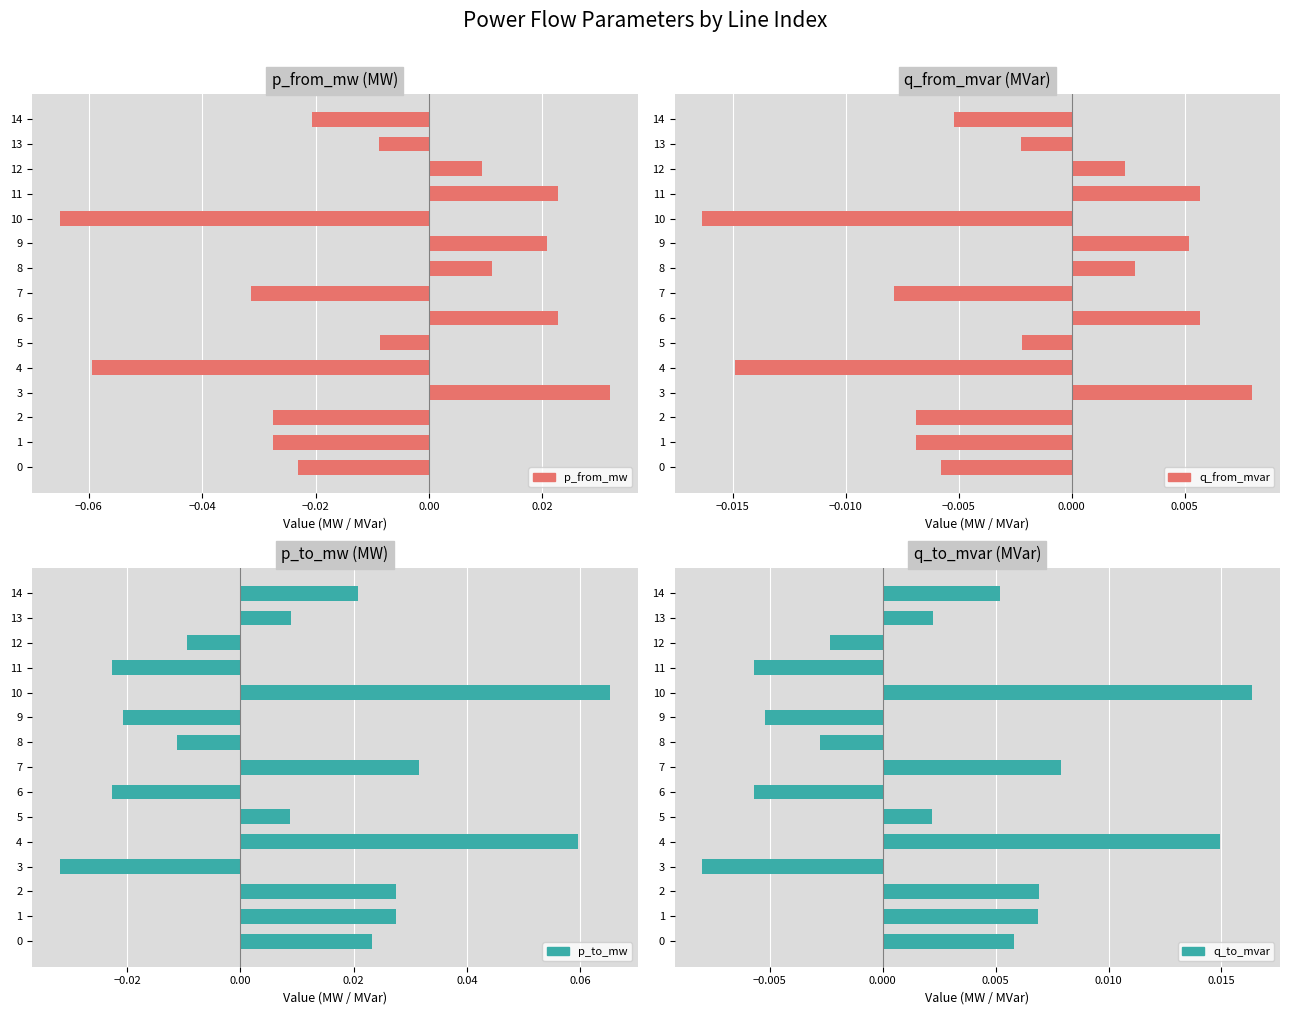

The p_from_mw series shows -0.0 at 4. True or false?

False